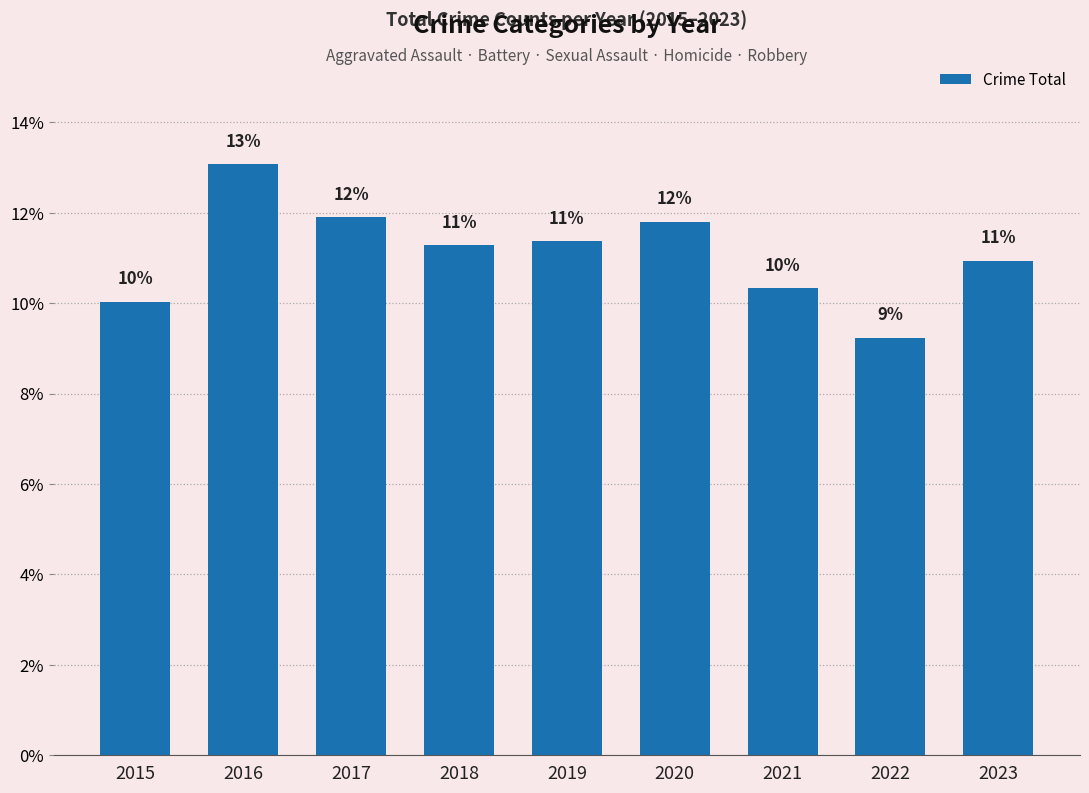

Reading left to right, list all the values displayed in this chart.

10.0	13.1	11.9	11.3	11.4	11.8	10.3	9.2	10.9